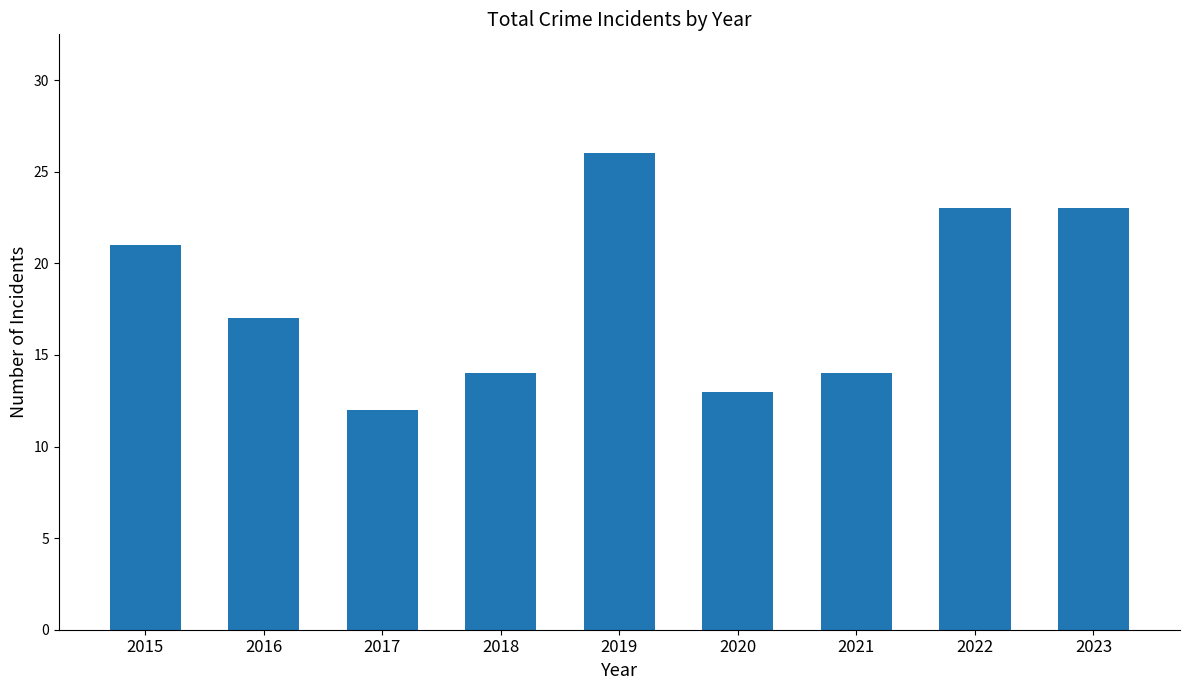

Reading left to right, list all the values displayed in this chart.

2015=21	2016=17	2017=12	2018=14	2019=26	2020=13	2021=14	2022=23	2023=23